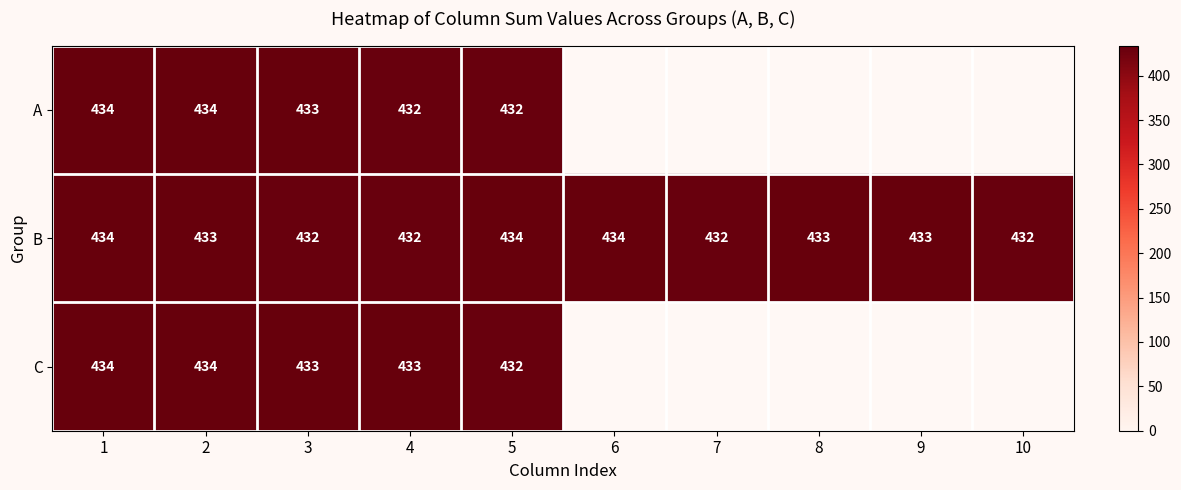

True or false: B has a value of 264.7 at 8.

False